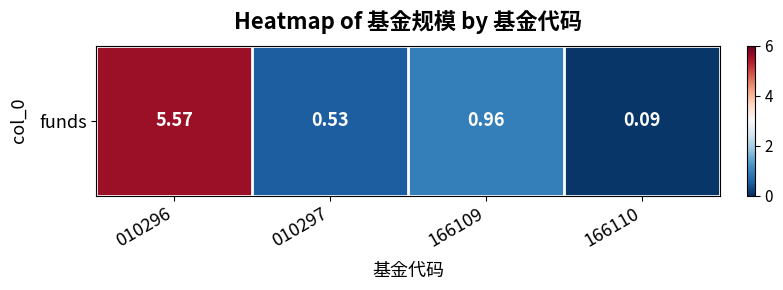

What is the difference between the maximum and second lowest values?

5.0